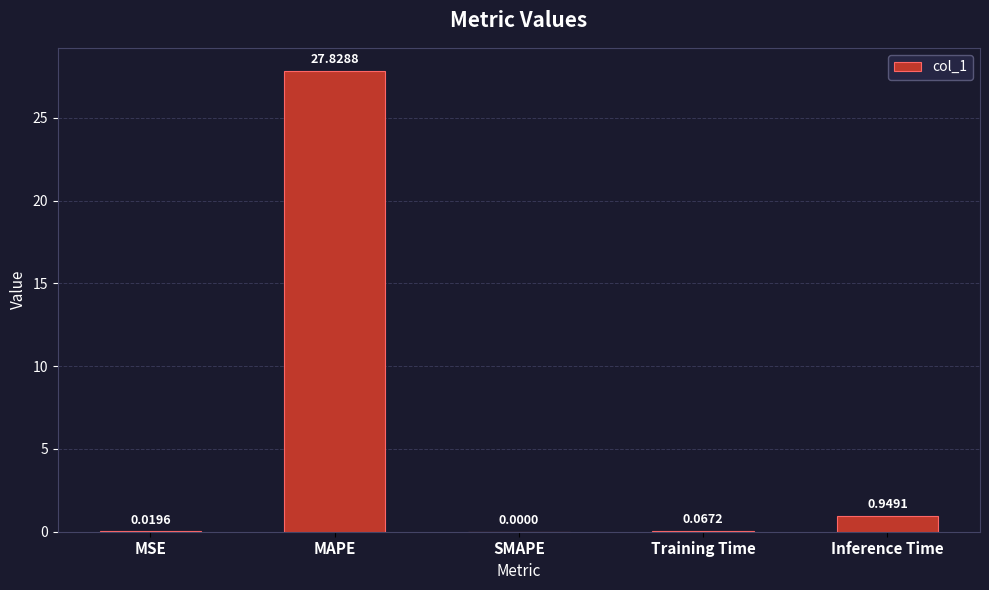

What is the sum of the values at MAPE and Training Time?

27.9